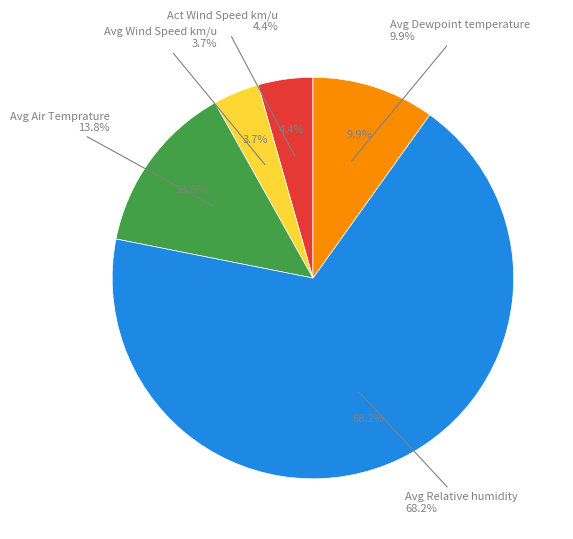

How many segments does this pie chart have?

5